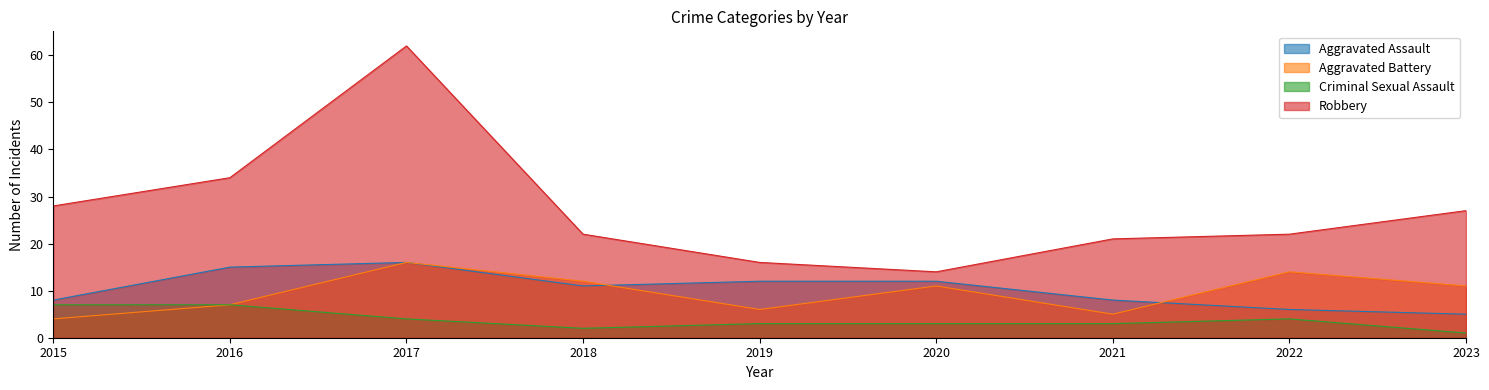

True or false: Criminal Sexual Assault and Aggravated Assault intersect in this chart.

False